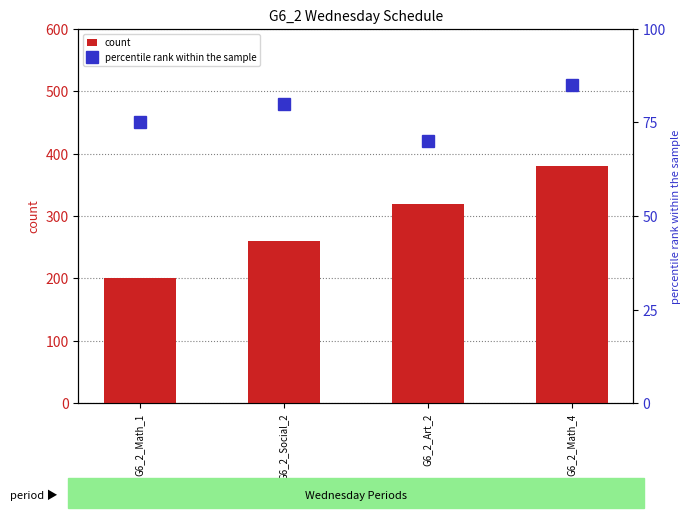

What is the label of the 4th bar from the left?

G6_2_Math_4